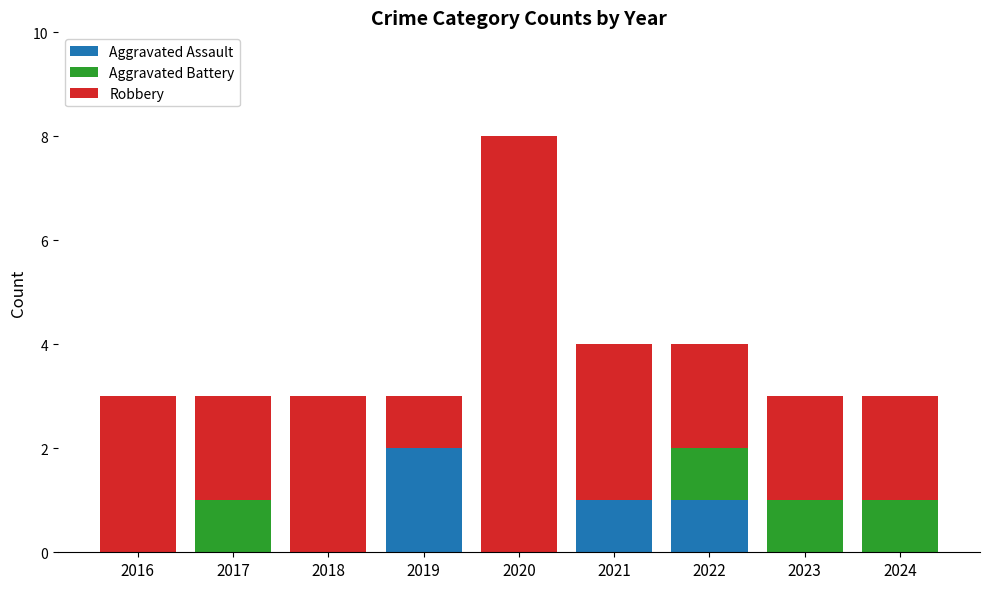

The value of Aggravated Assault at 2019 is 2. True or false?

True